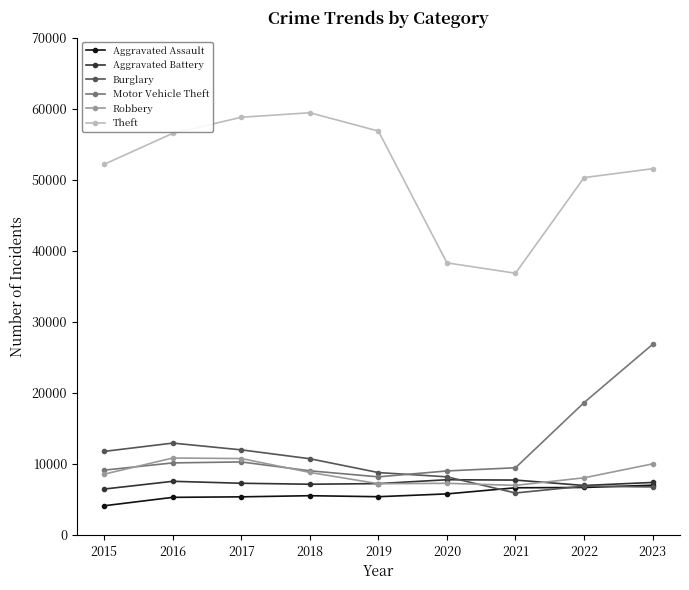

What is the value of the Motor Vehicle Theft point at the 6th from the left?

9020